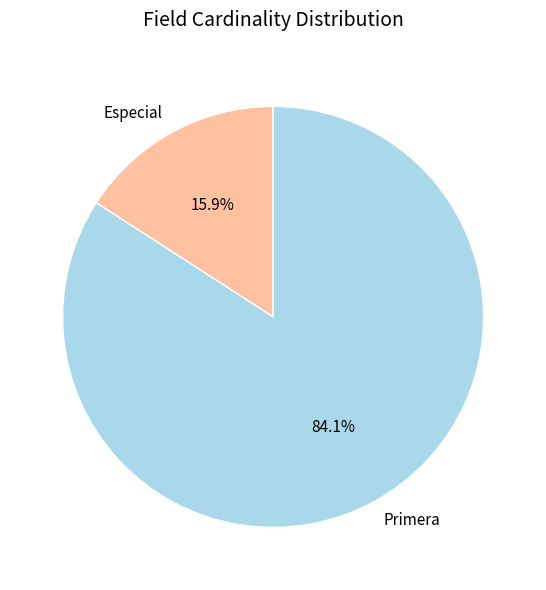

Approximately how many times larger is the value at Primera compared to Especial?

5.3